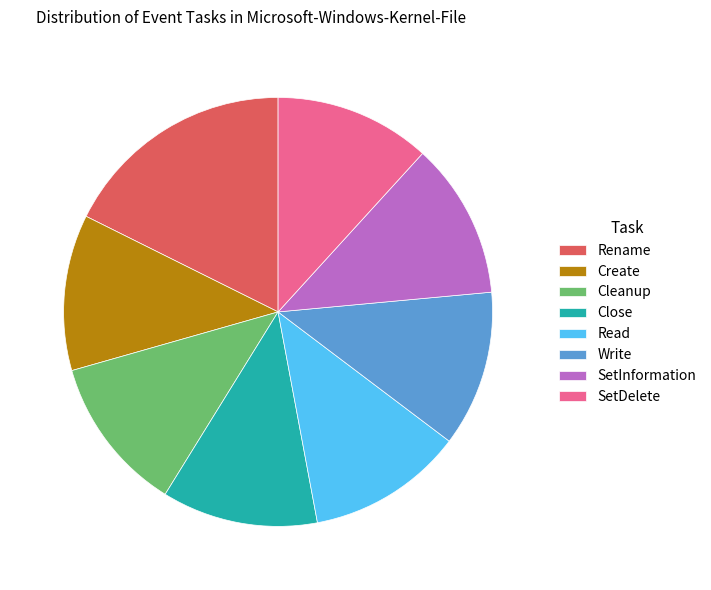

Which slice is the largest?

Rename